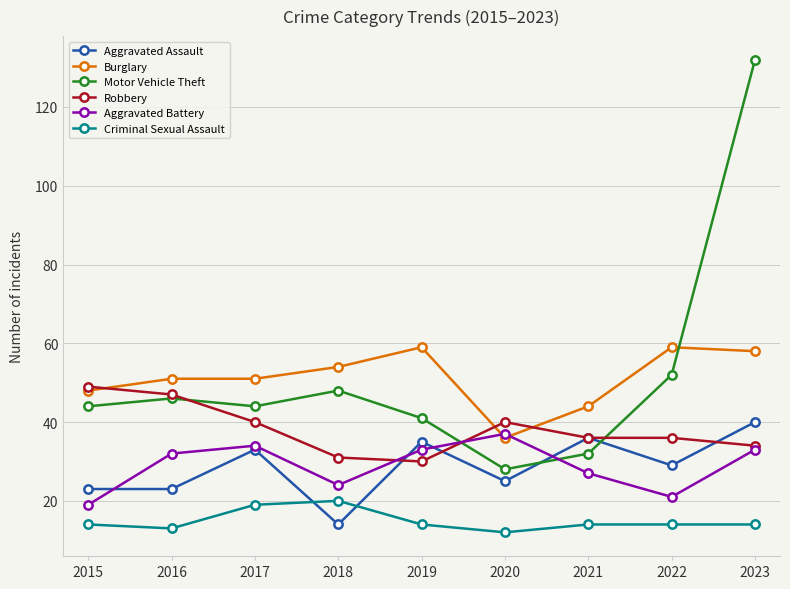

What is the minimum value shown in the chart?

12